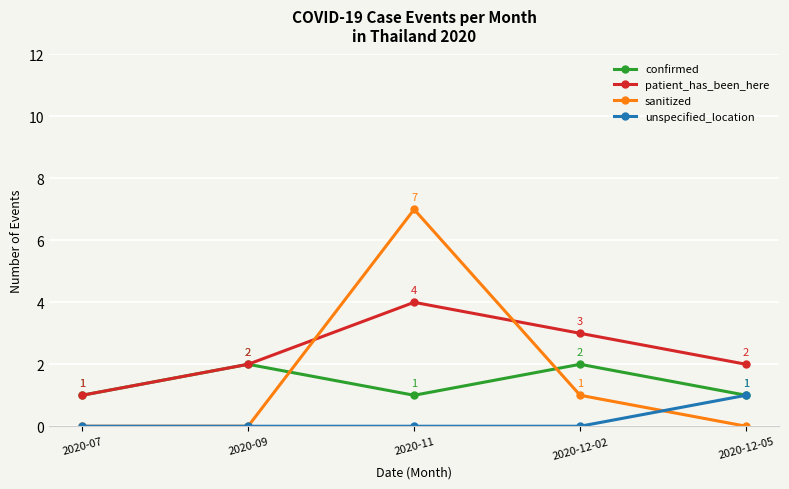

Reading right to left, list all the values displayed in this chart.

confirmed: 2020-12-05=1	2020-12-02=2	2020-11=1	2020-09=2	2020-07=1
patient_has_been_here: 2020-12-05=2	2020-12-02=3	2020-11=4	2020-09=2	2020-07=1
sanitized: 2020-12-05=0	2020-12-02=1	2020-11=7	2020-09=0	2020-07=0
unspecified_location: 2020-12-05=1	2020-12-02=0	2020-11=0	2020-09=0	2020-07=0